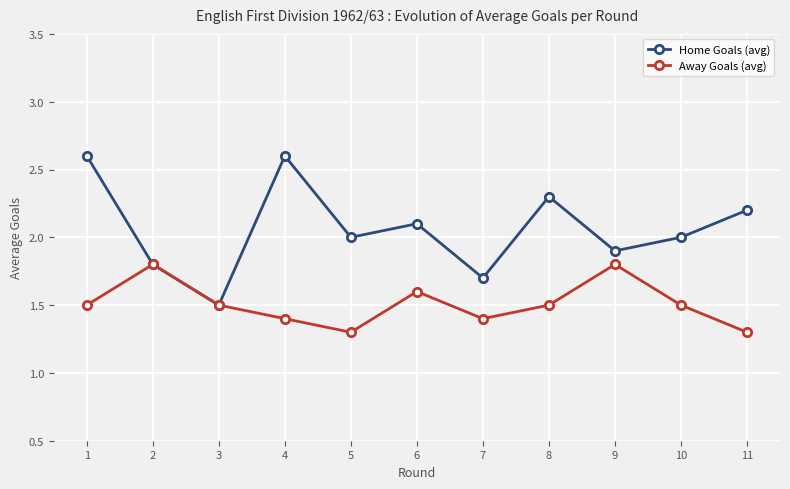

What is the greatest value displayed?

2.6